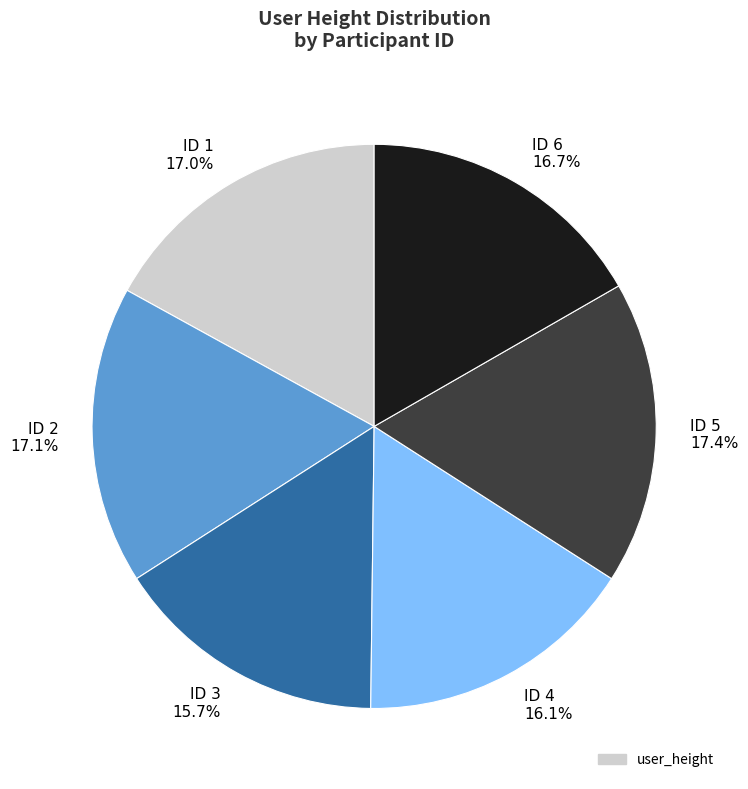

Is there a majority slice in this chart?

No